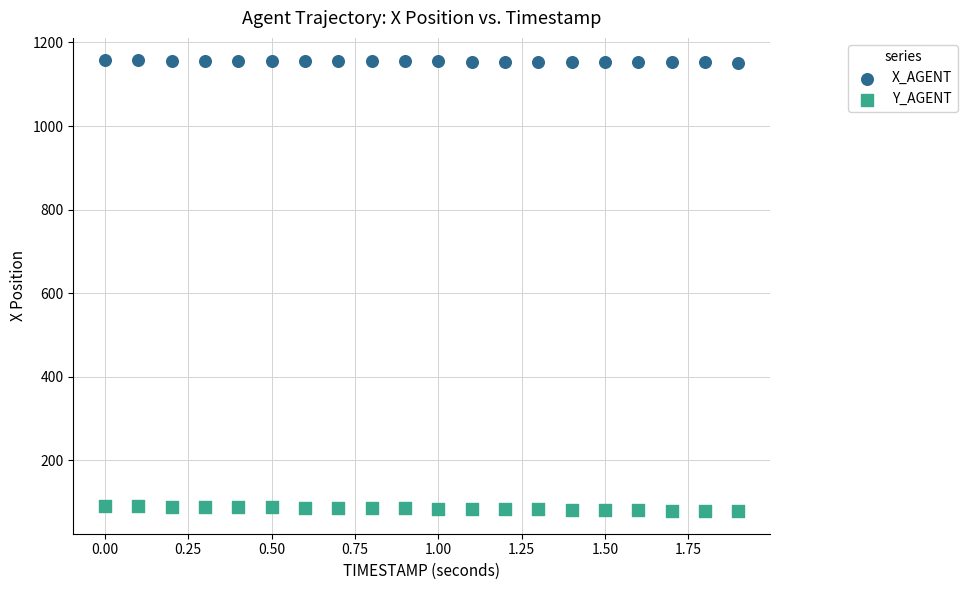

Across all data points, what is the range of X values (max minus min)?

1.9